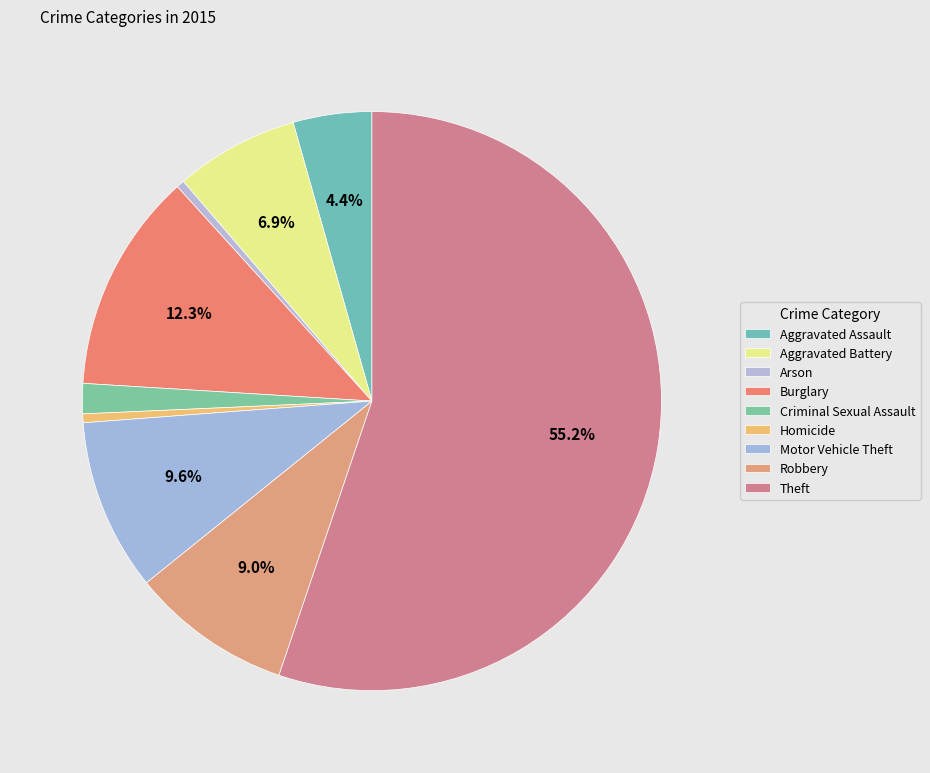

To the nearest percent, what is the average slice percentage?

11%